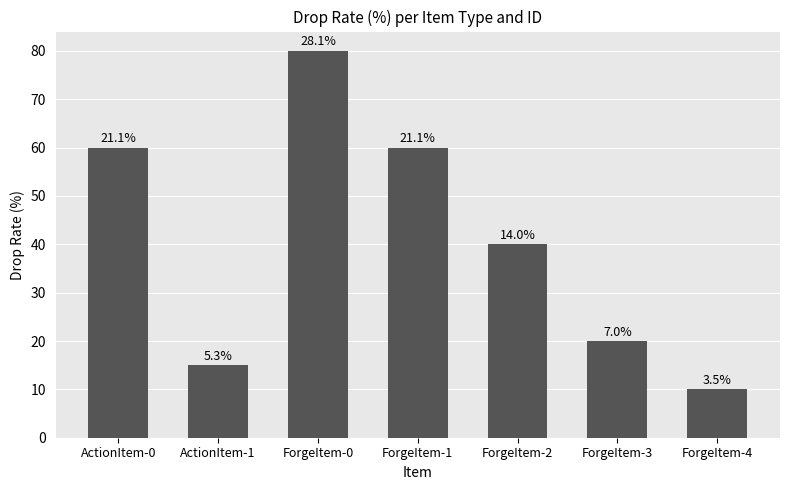

Reading right to left, extract all data points from this chart.

ForgeItem-4=10	ForgeItem-3=20	ForgeItem-2=40	ForgeItem-1=60	ForgeItem-0=80	ActionItem-1=15	ActionItem-0=60